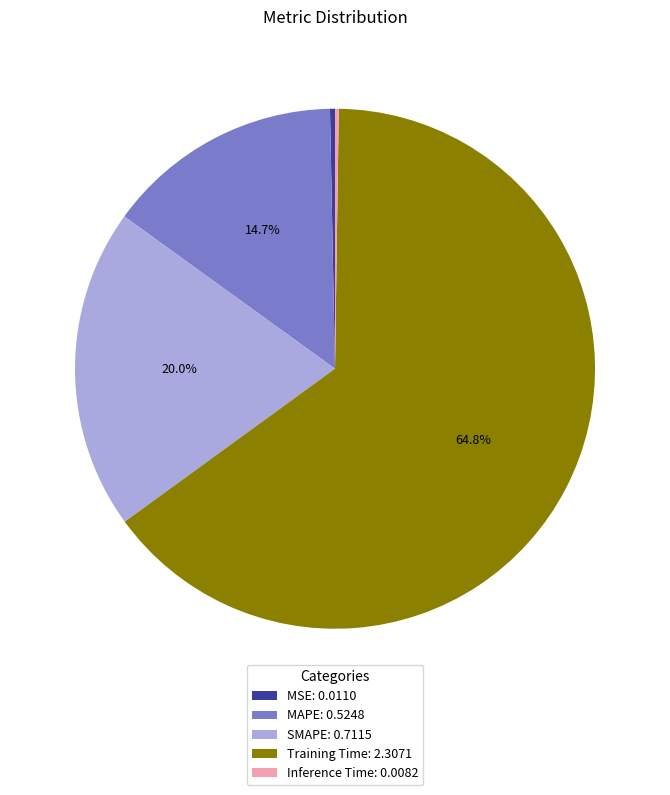

Which category has the biggest portion of the pie?

Training Time